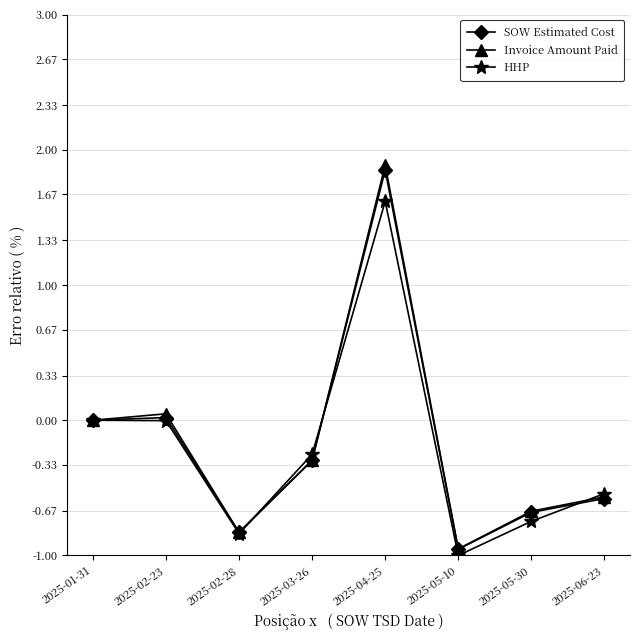

What is the label of the 7th point from the left?

2025-05-30